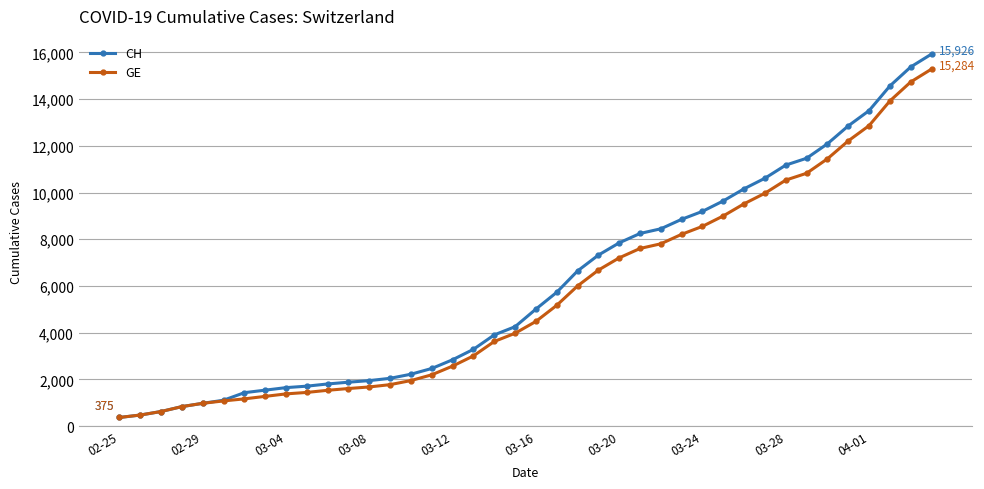

What is the minimum value shown in the chart?

375